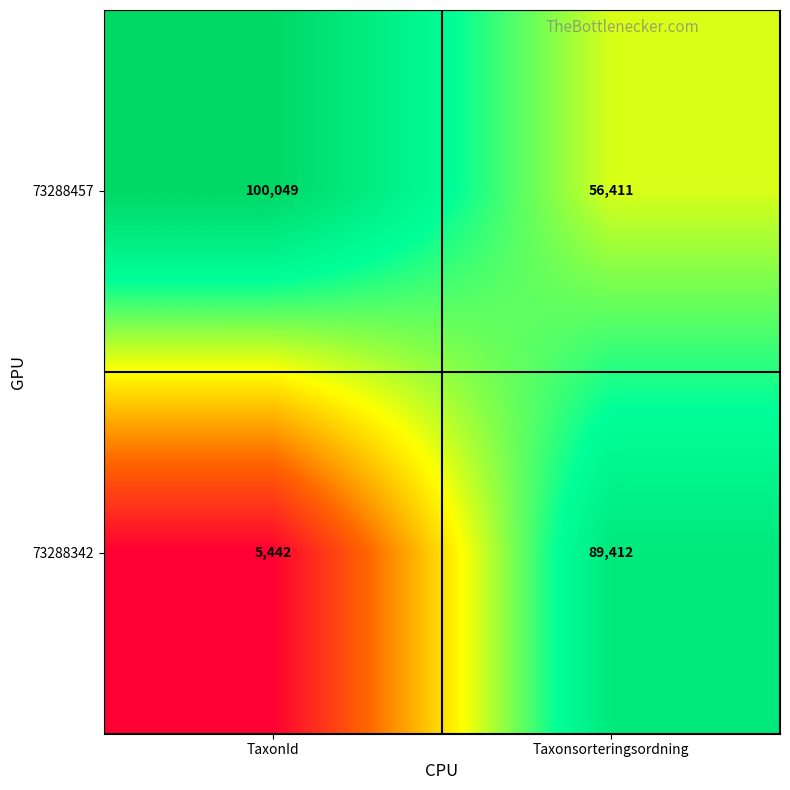

Count the number of categories in the chart.

2